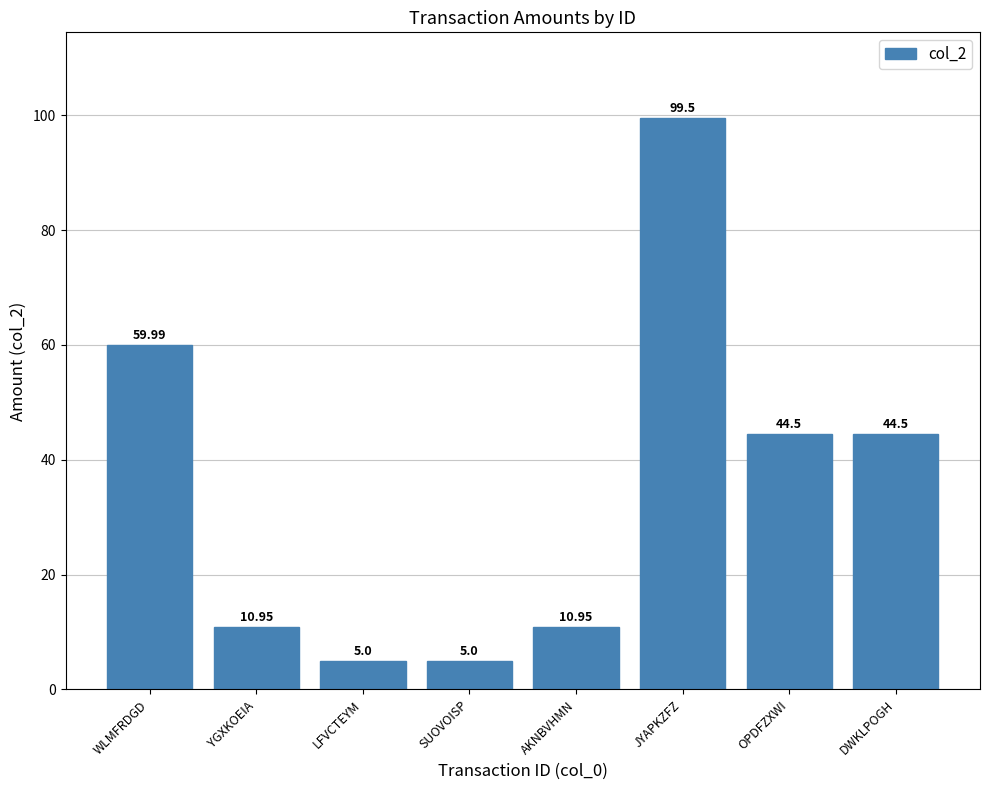

What is the difference between the maximum and minimum values?

94.5